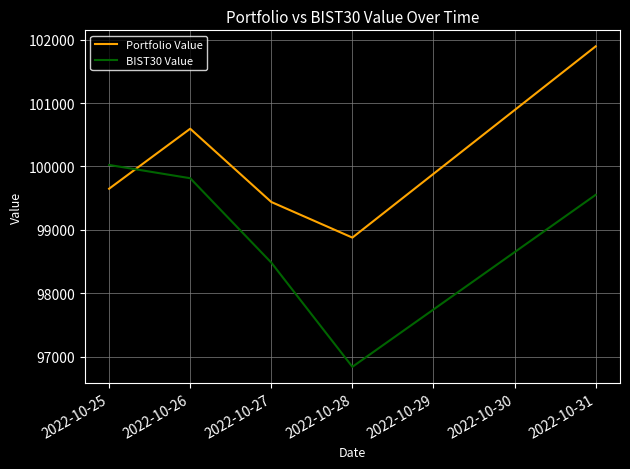

What is the difference between the BIST30 Value values at 2022-10-25 and 2022-10-28?

3183.9